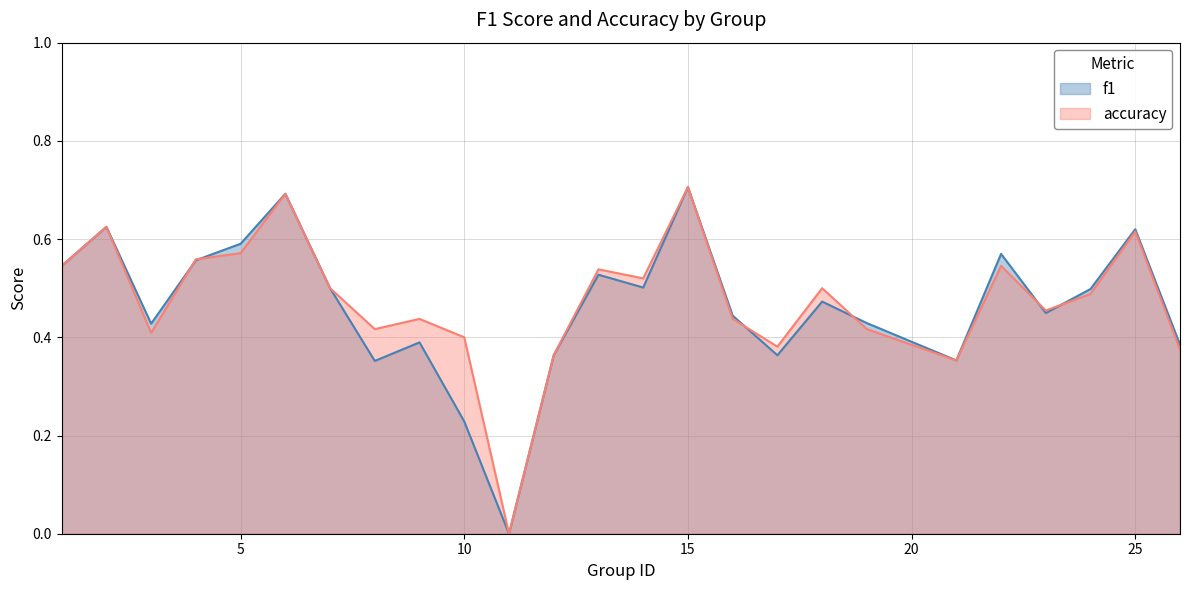

The value of f1 at 11 is 0.0. True or false?

True